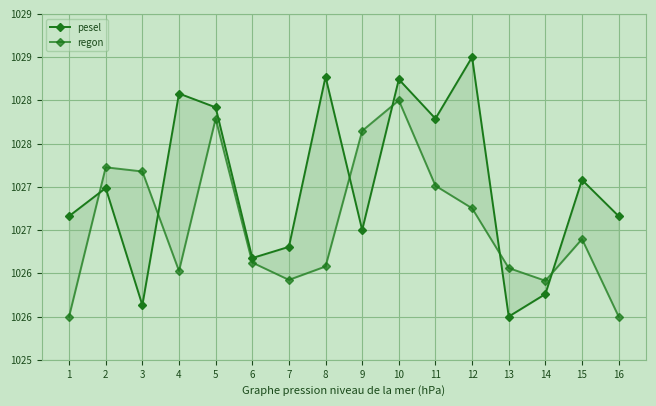

What is the difference between the maximum and minimum values in the regon series?

2.5